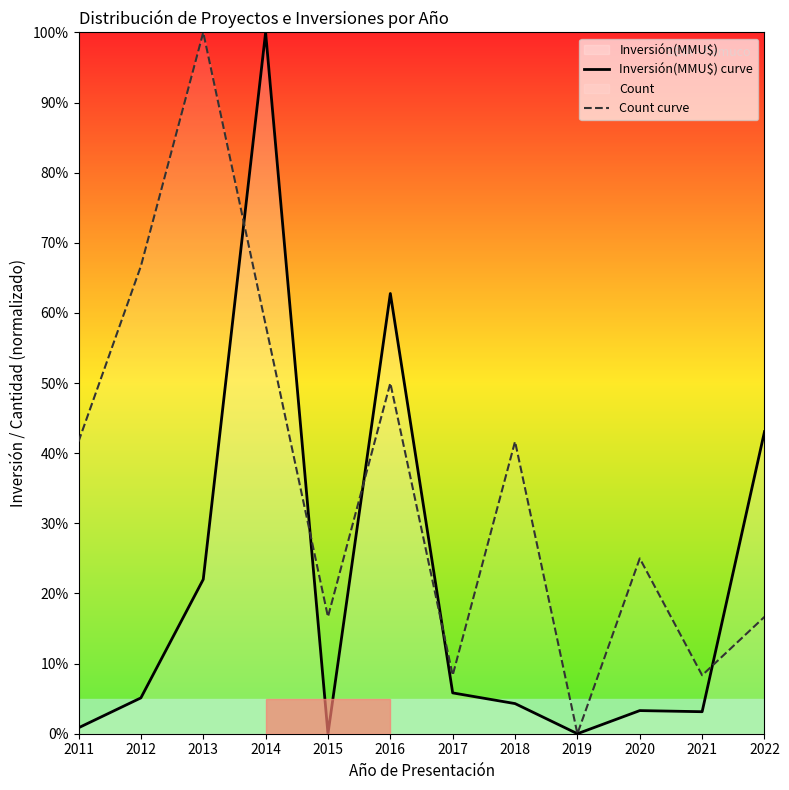

How many series are shown in this chart?

2